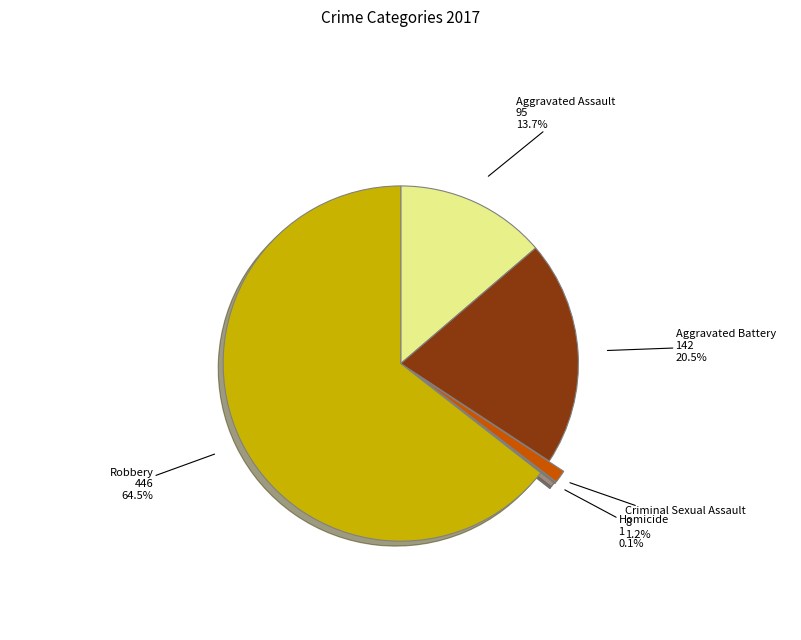

Does any single category account for the majority?

Yes